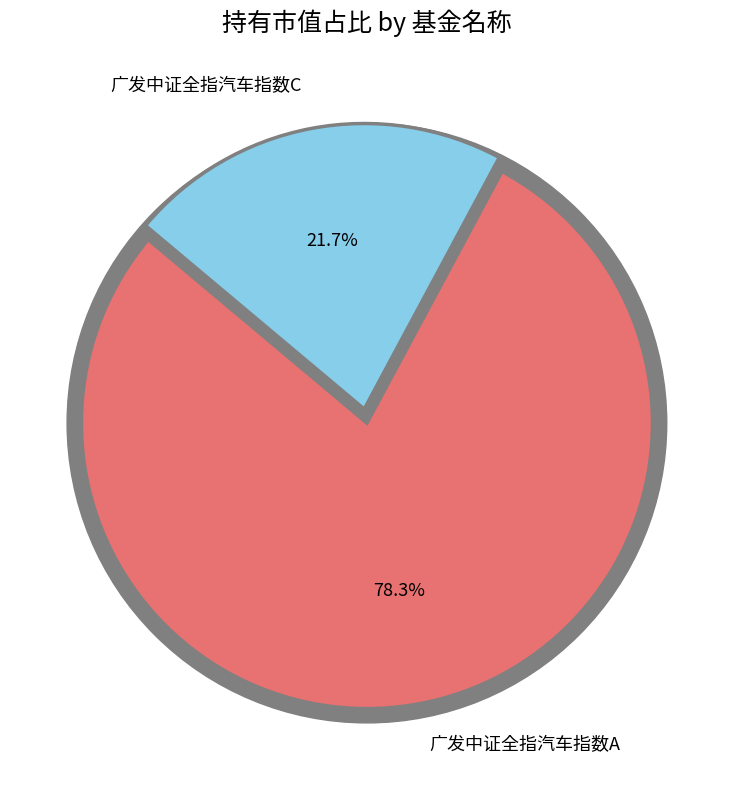

Is it true that 广发中证全指汽车指数C is 22% of the pie?

True